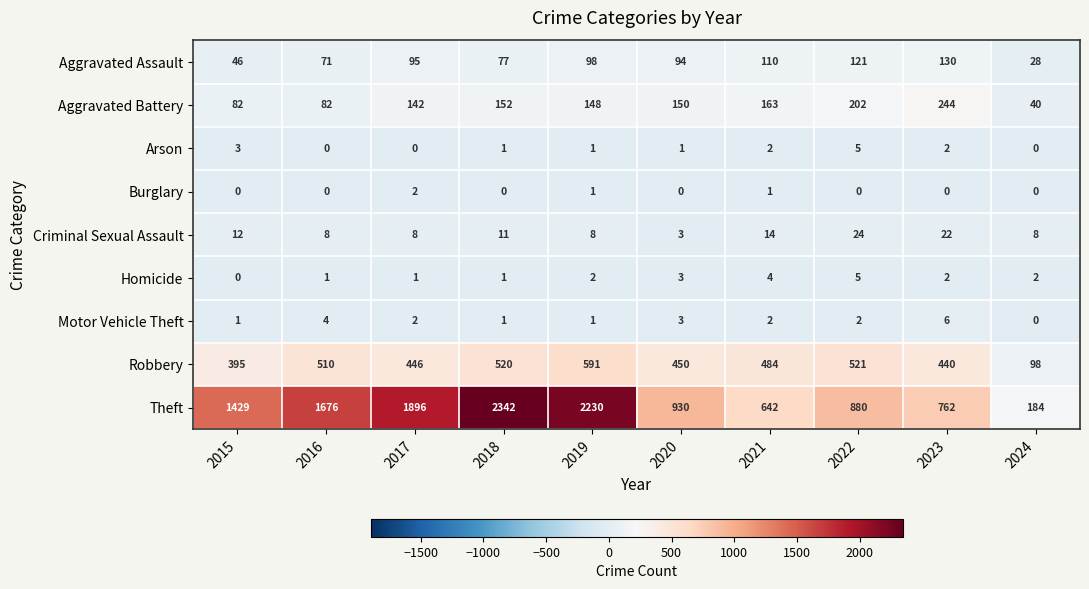

At how many categories does at least one series exceed 341?

9